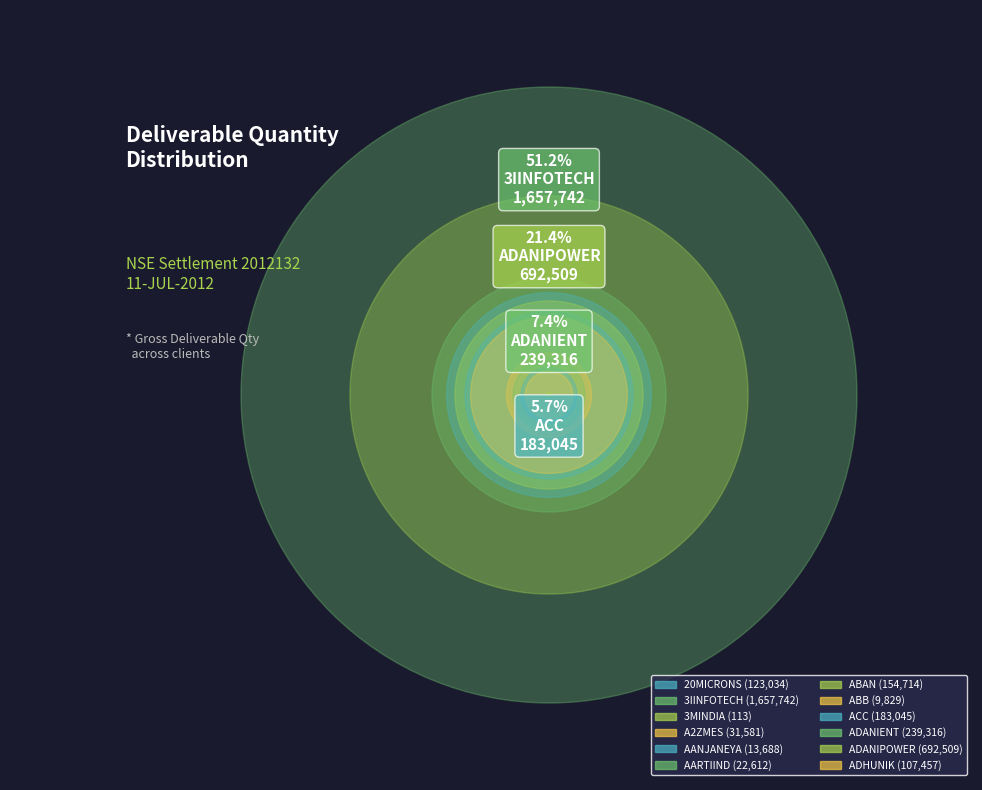

Which category has the biggest portion of the pie?

3IINFOTECH